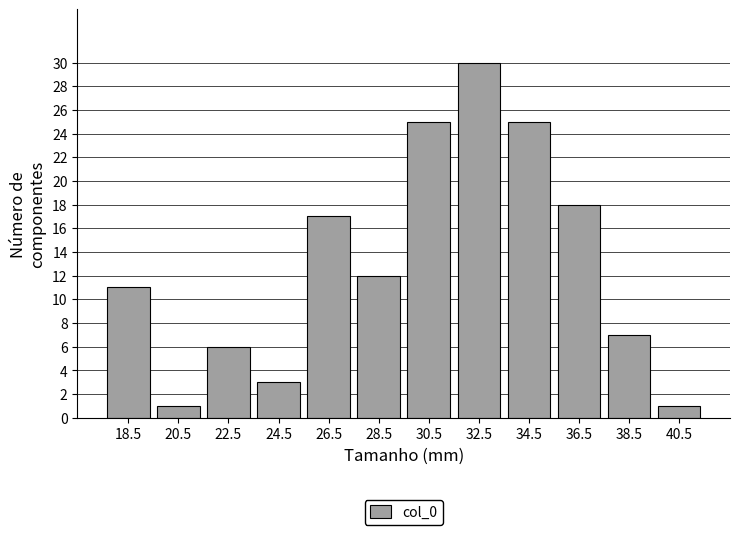

Which range on the x-axis has the tallest bar?

31.5 to 33.5